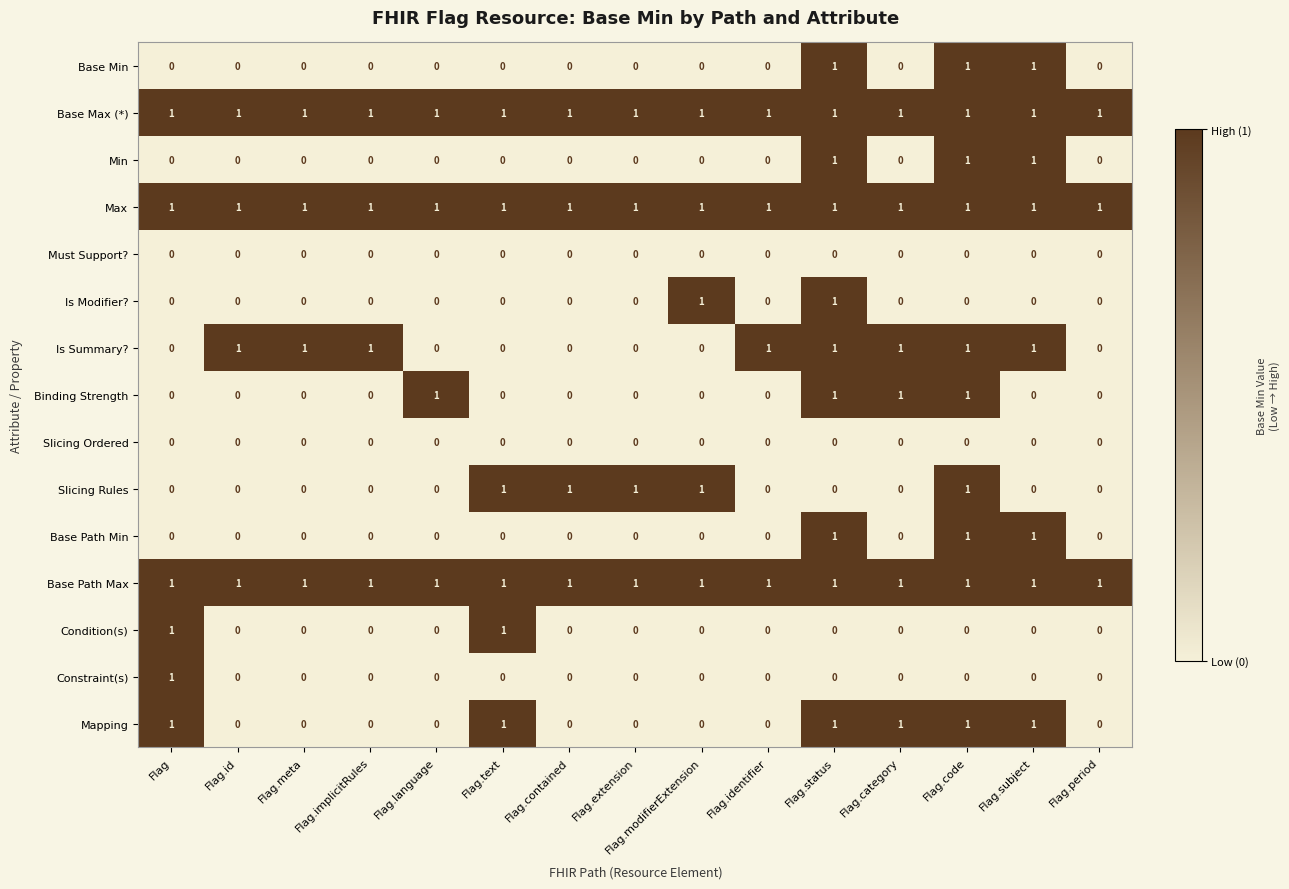

The value of Min at Flag.modifierExtension is 1. True or false?

False